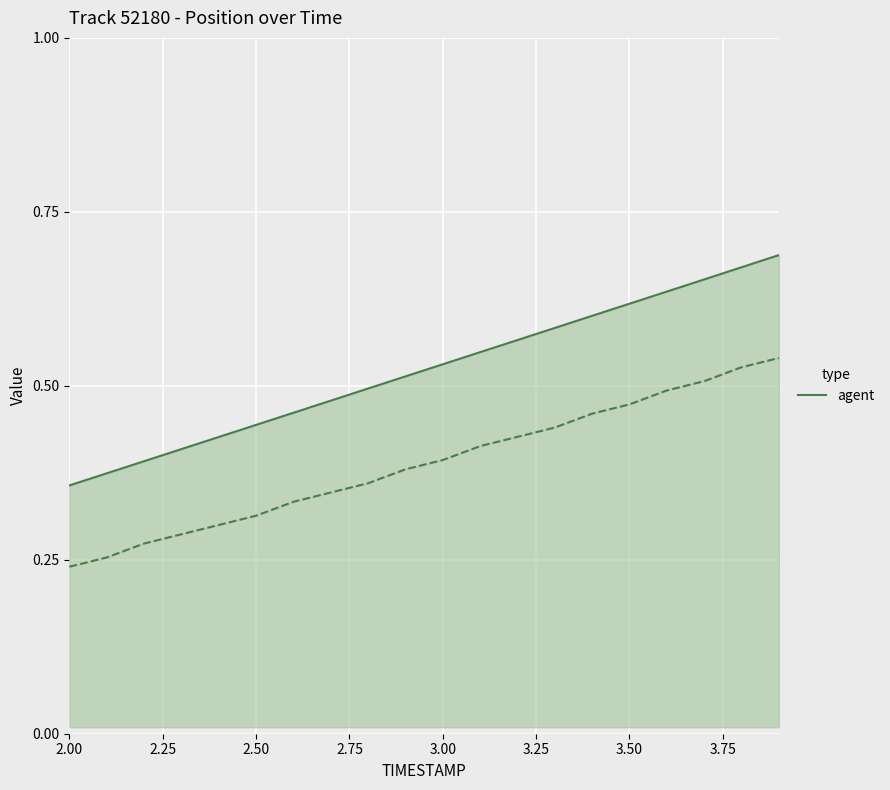

True or false: X (normalized) and Y (normalized) cross at least once.

False